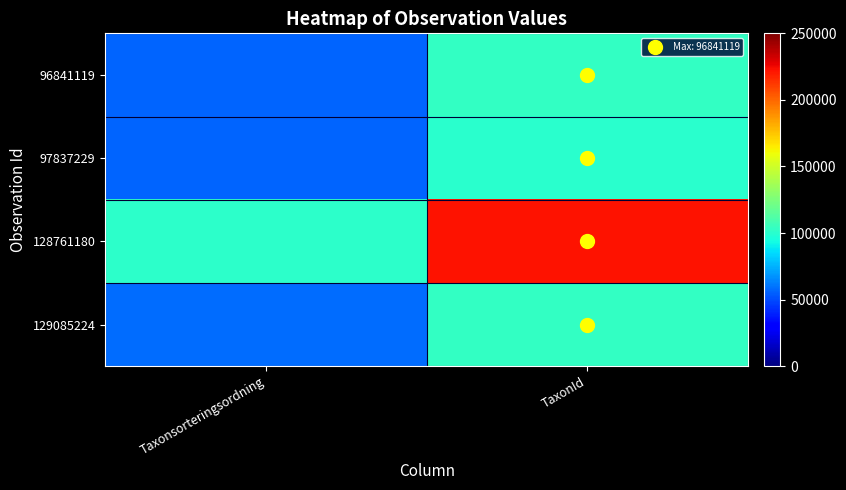

How many data points does each series have?

2